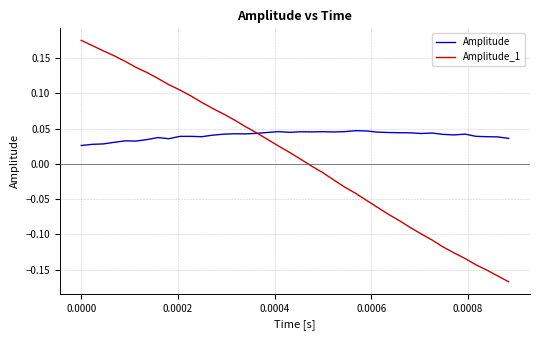

Which series has the largest range (max minus min)?

Amplitude_1